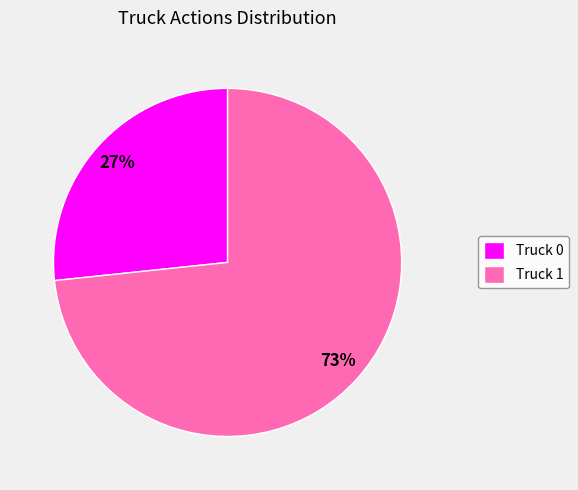

Is it true that Truck 1 is 73% of the pie?

True